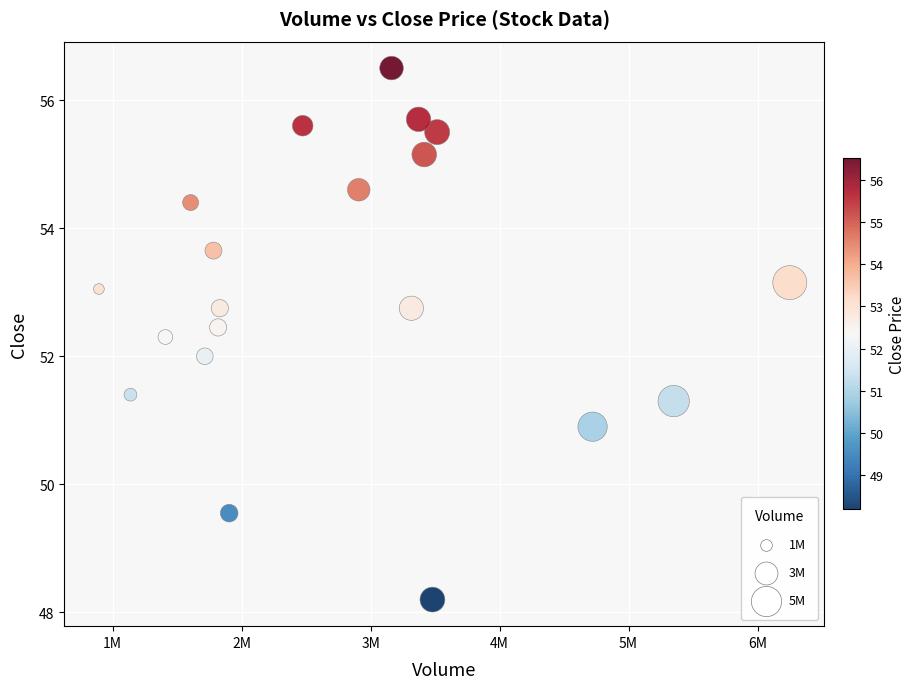

What is the range of X values (max minus min)?

5357500.0